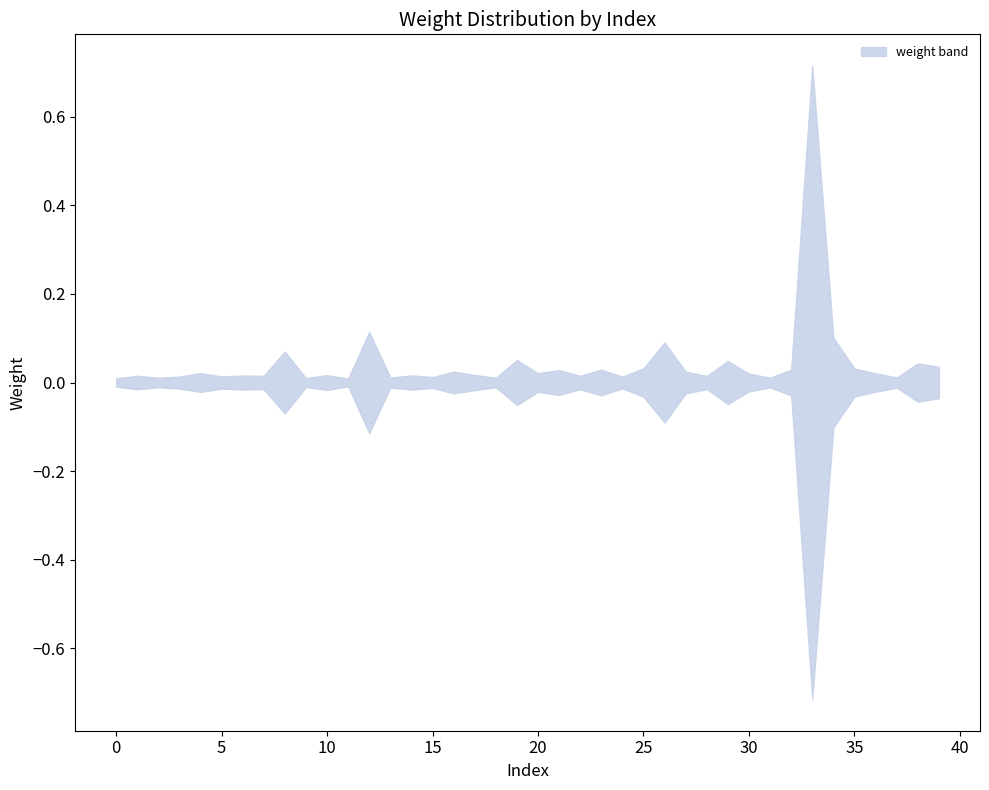

Where is upper nearest to the value 0?

11